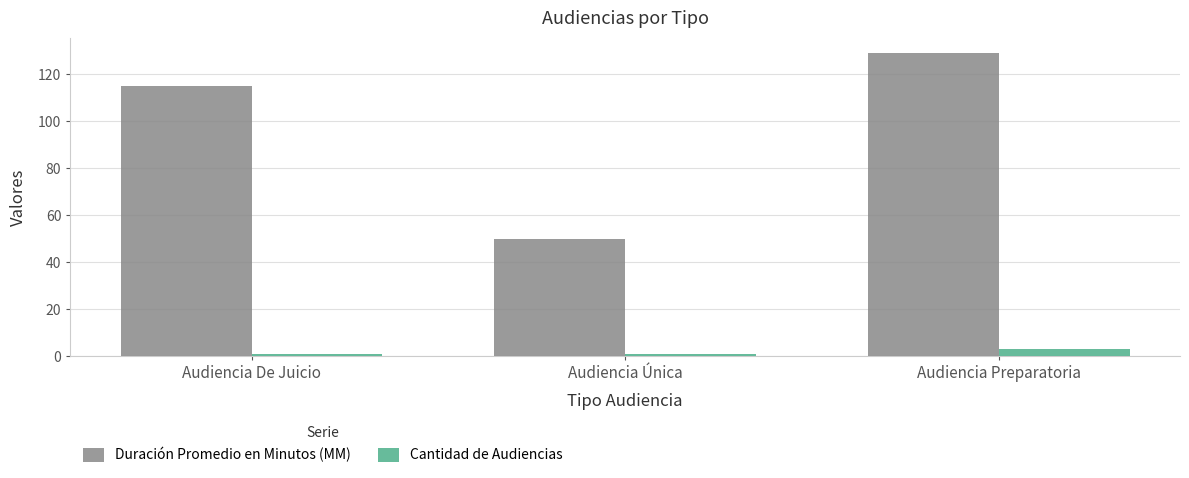

At which label does Duración Promedio en Minutos (MM) reach its peak?

Audiencia Preparatoria